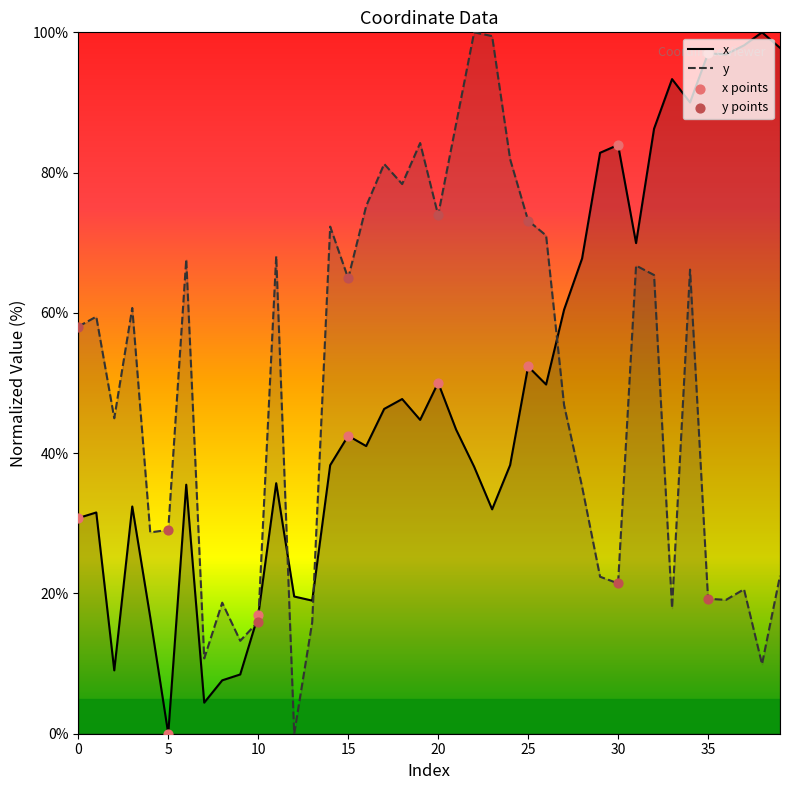

Which series reaches the minimum Y coordinate?

x